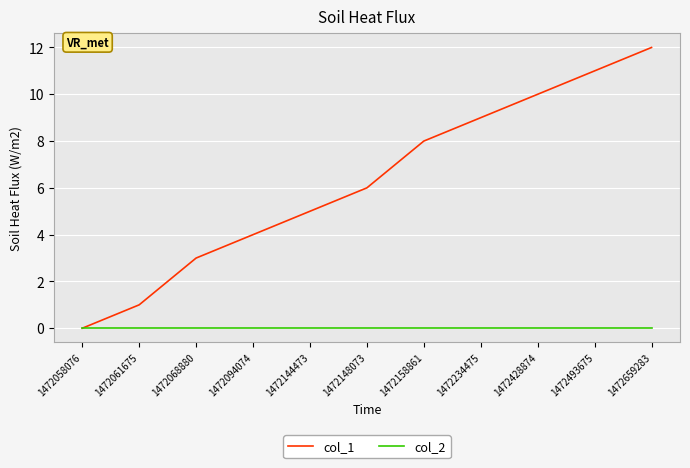

Rank the series at 1472068880 from highest to lowest value.

col_1, col_2